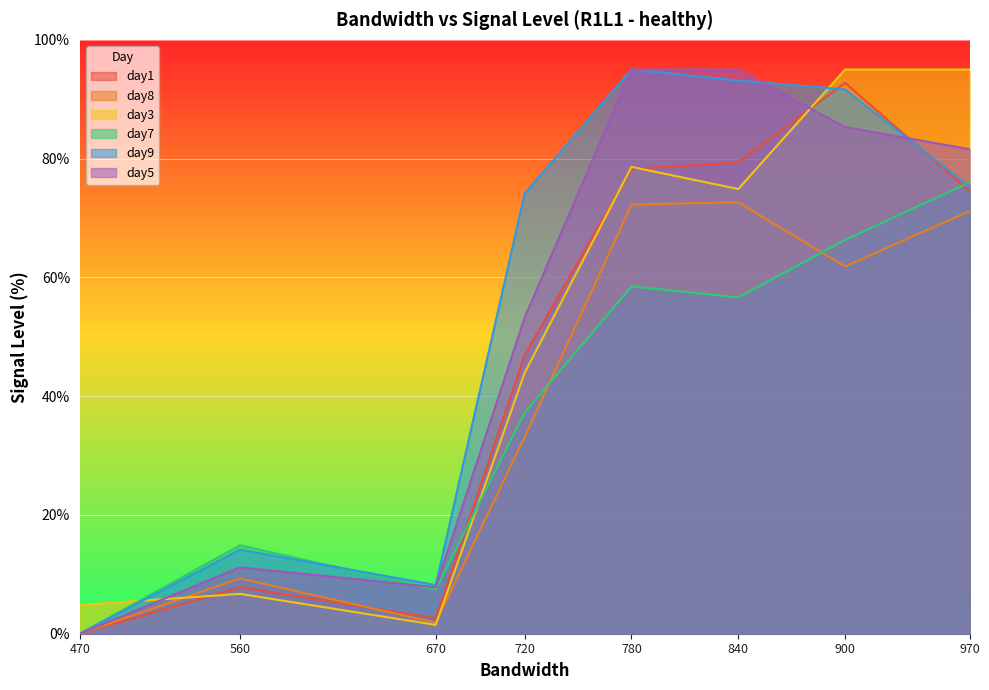

Count the number of categories in the chart.

8